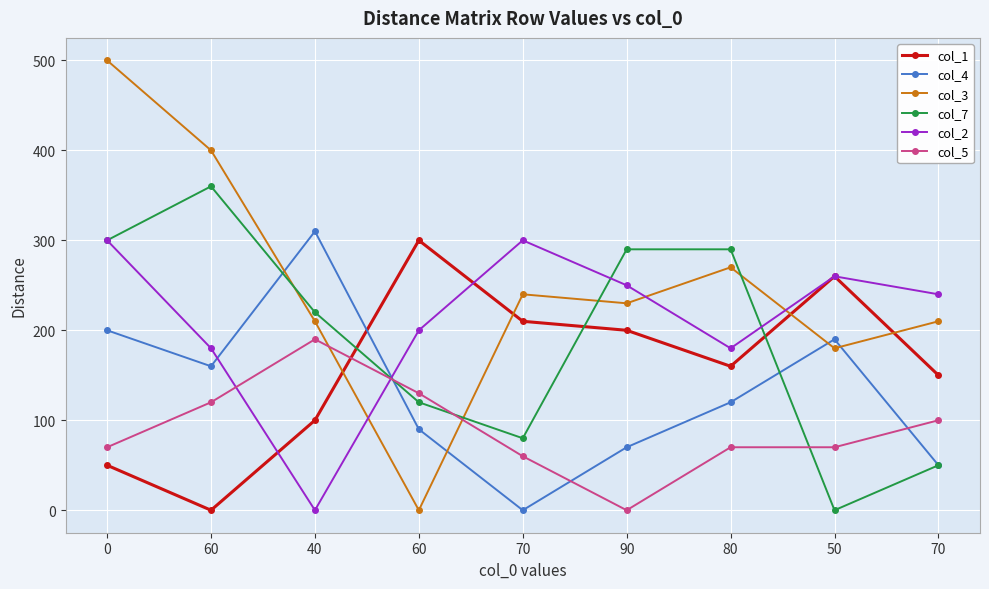

What is the sum of all col_2 values?

1910